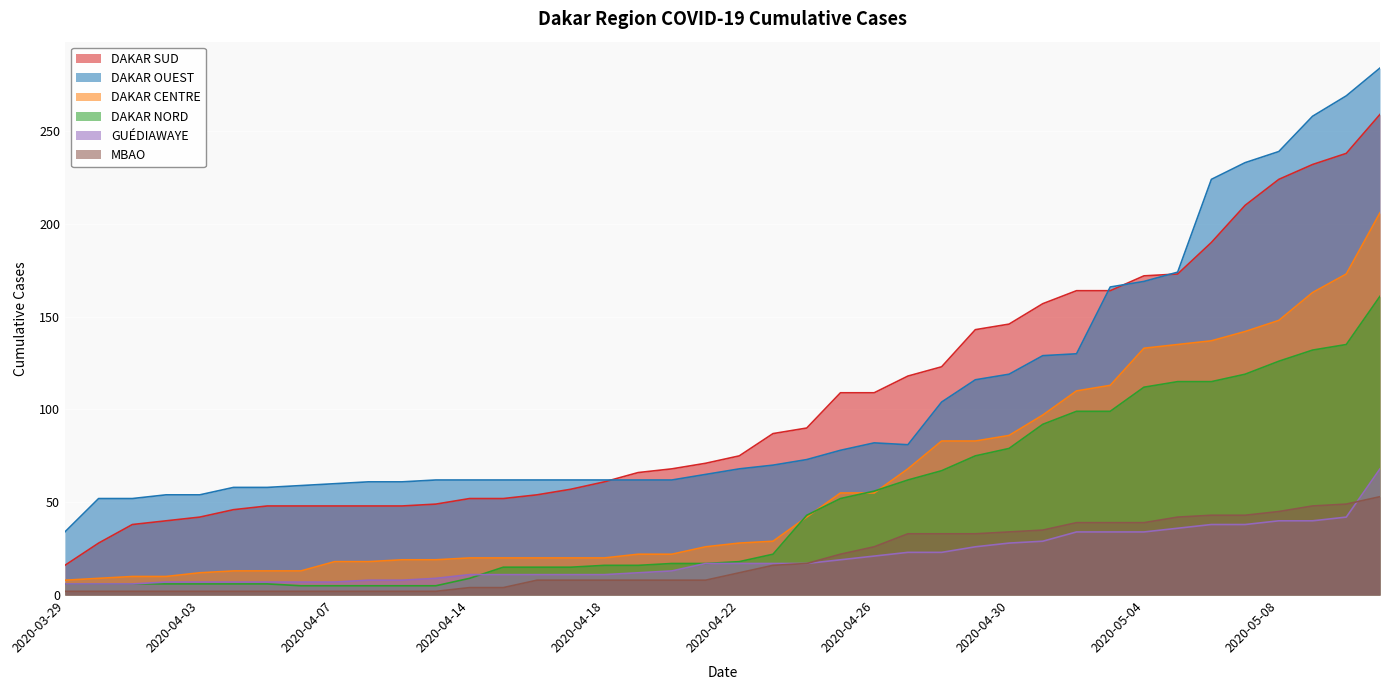

At which label does DAKAR NORD first exceed 18?

2020-04-23